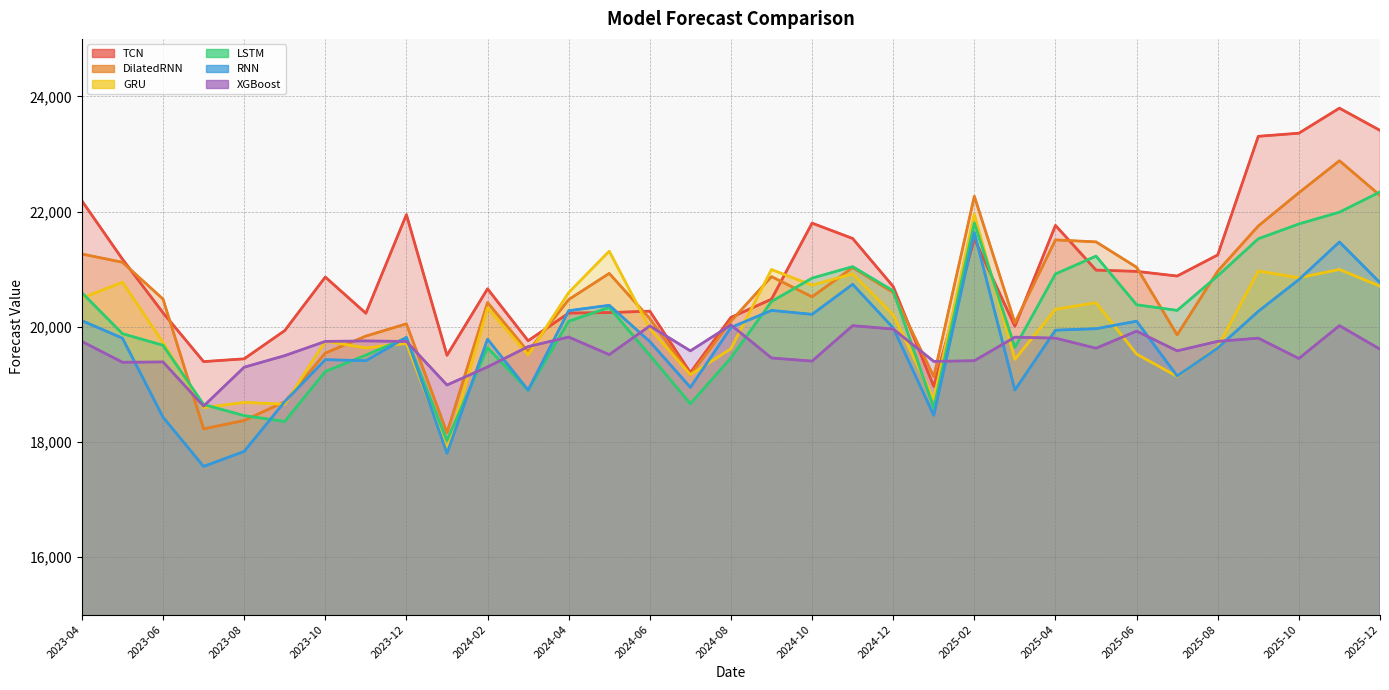

What is the label of the 23rd point from the right?

2024-02